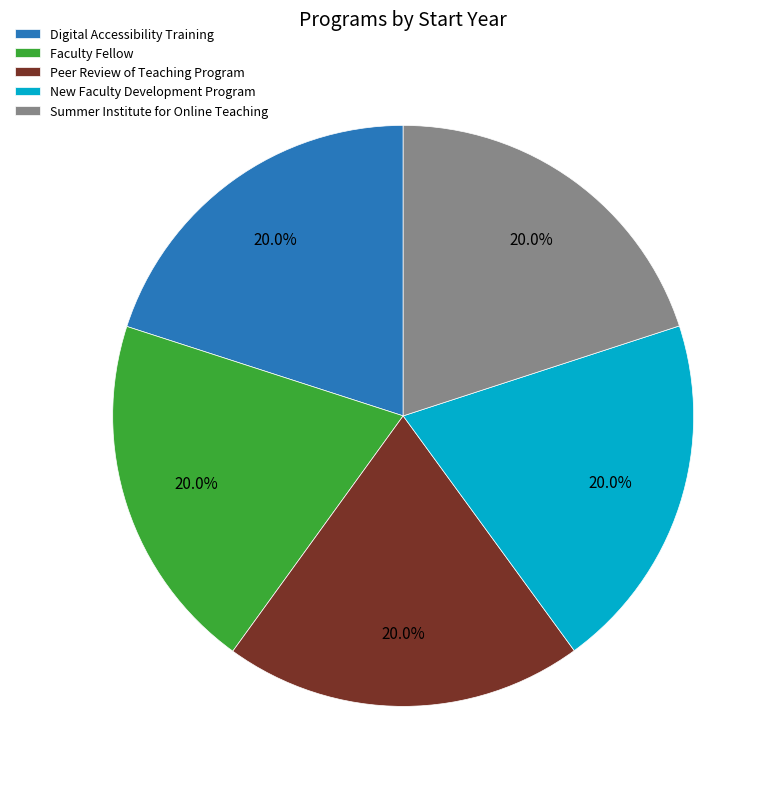

Count the number of slices in the pie.

5